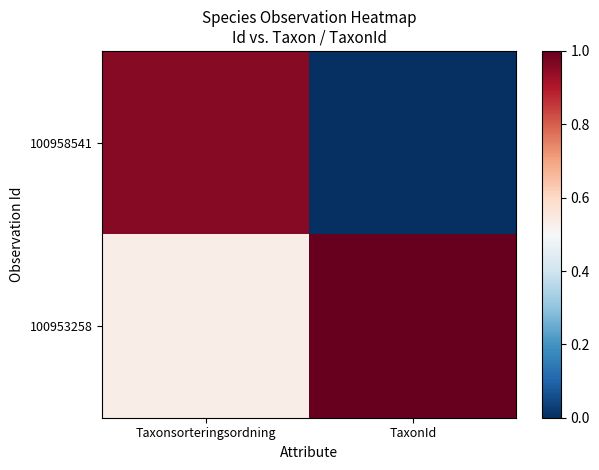

What is the total value across all series at Taxonsorteringsordning?

1.5